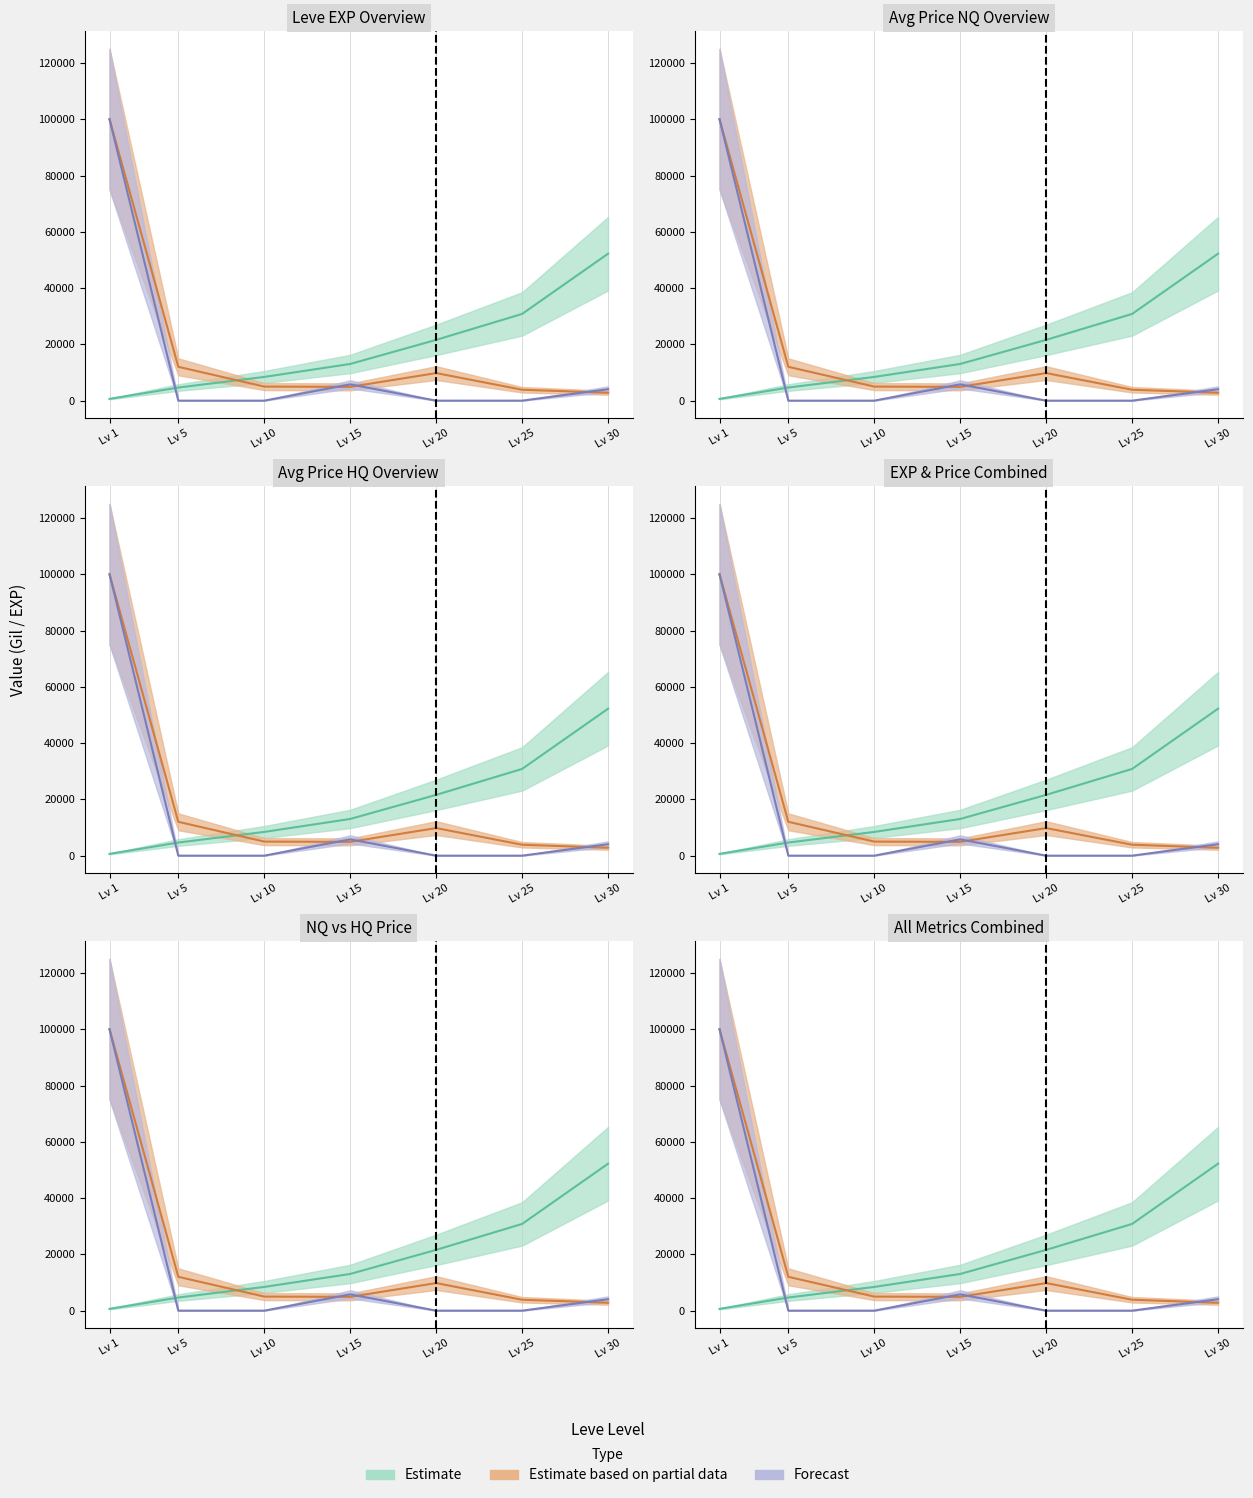

How many lines are shown in the chart?

4